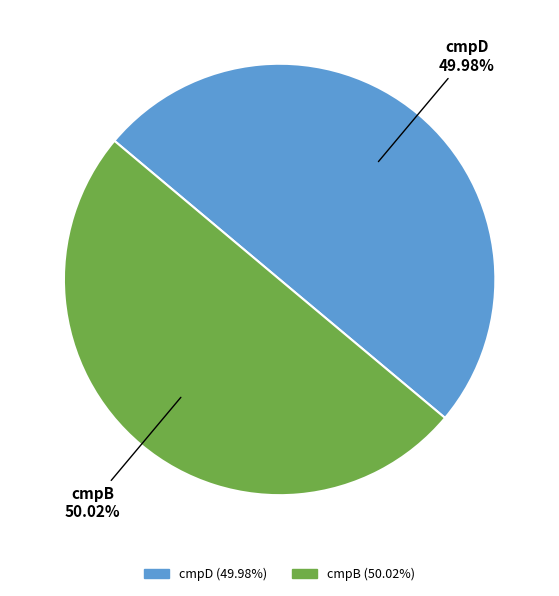

Approximately how many times larger is the value at cmpD compared to cmpB?

1.0